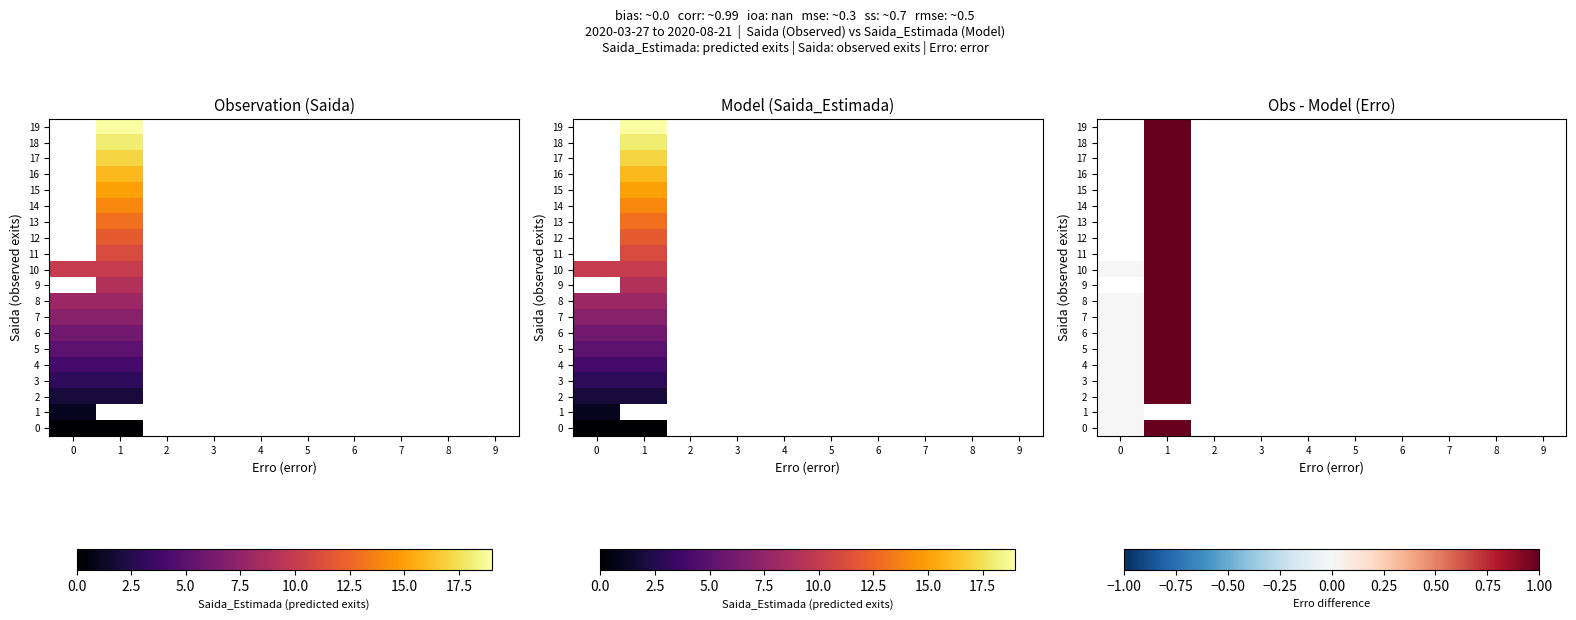

What is the difference between the maximum and minimum values in the 3 series?

1.0